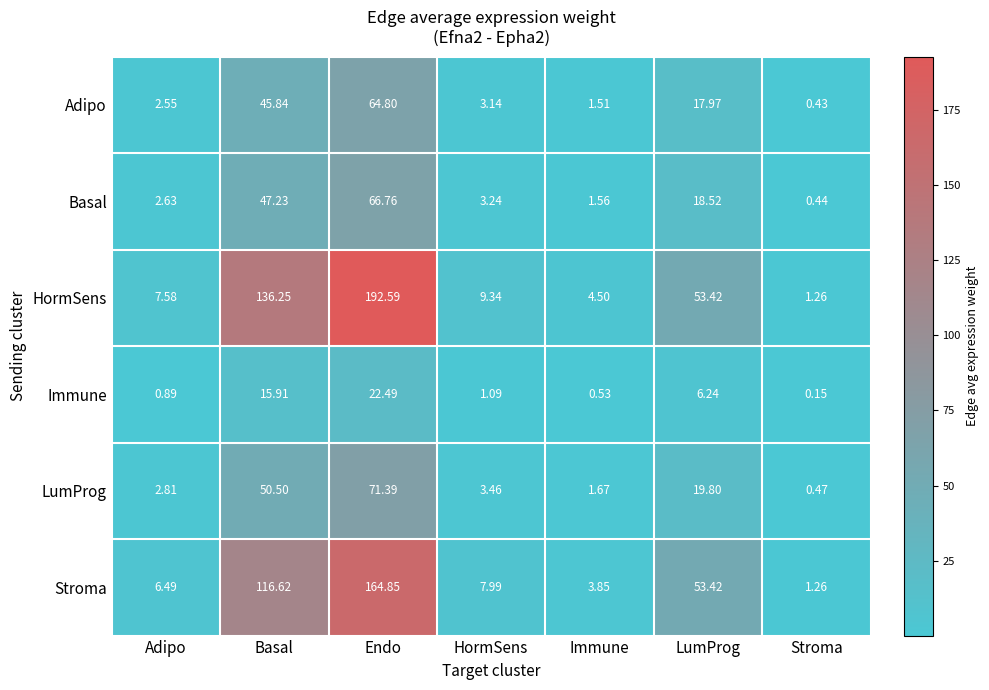

At which label is Adipo closest to 32?

Basal